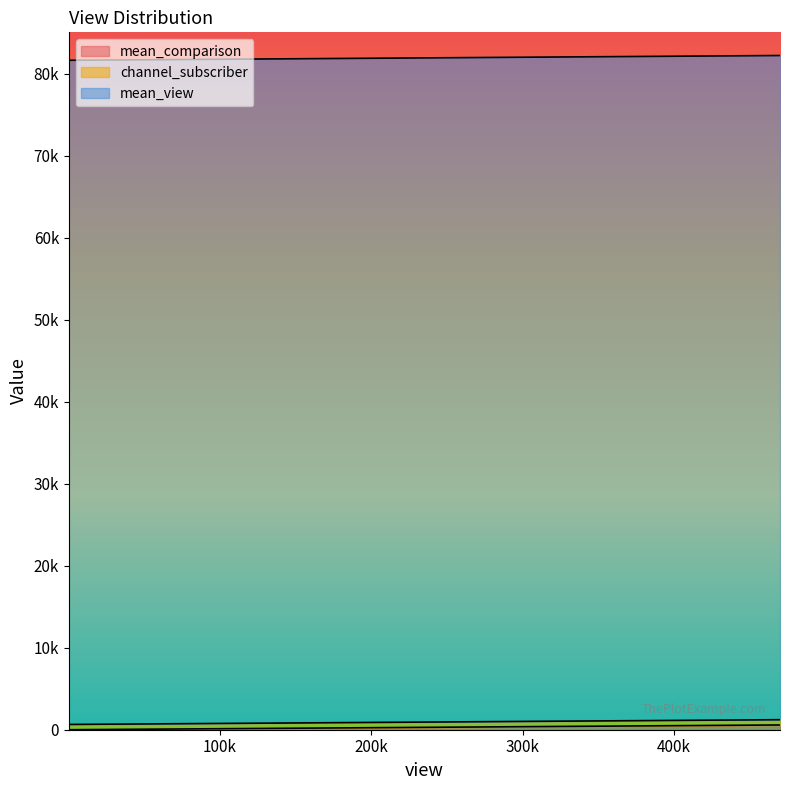

What is the sum of all channel_subscriber values?

5787